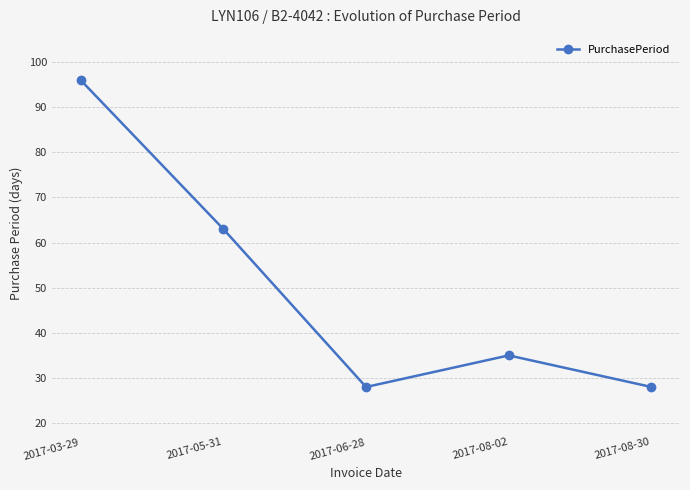

At which category does the chart reach its peak across all series?

2017-03-29